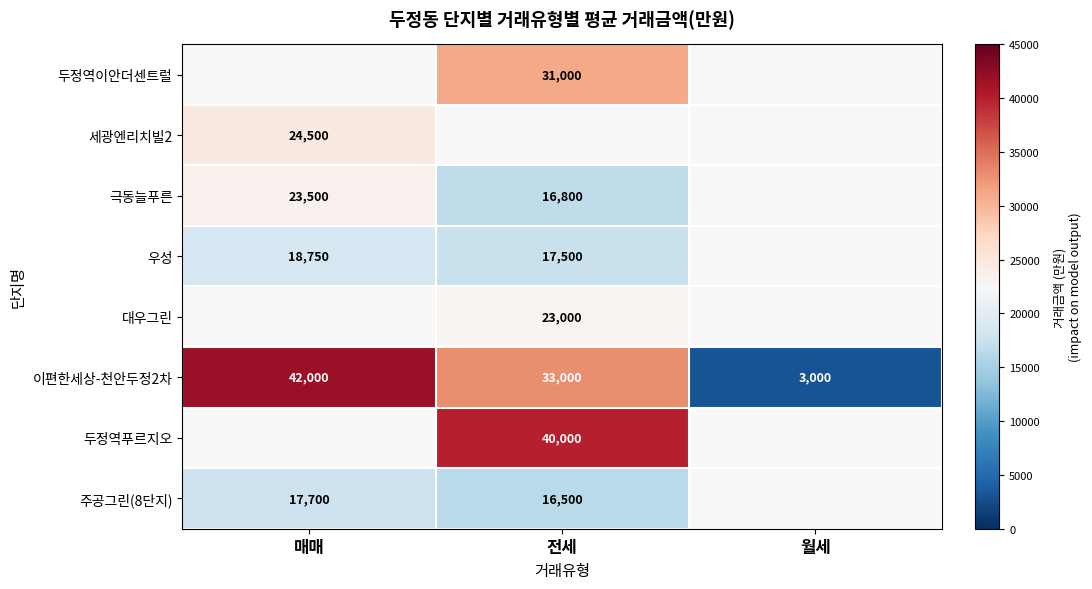

How many 이편한세상-천안두정2차 values are between 3000 and 42000?

3